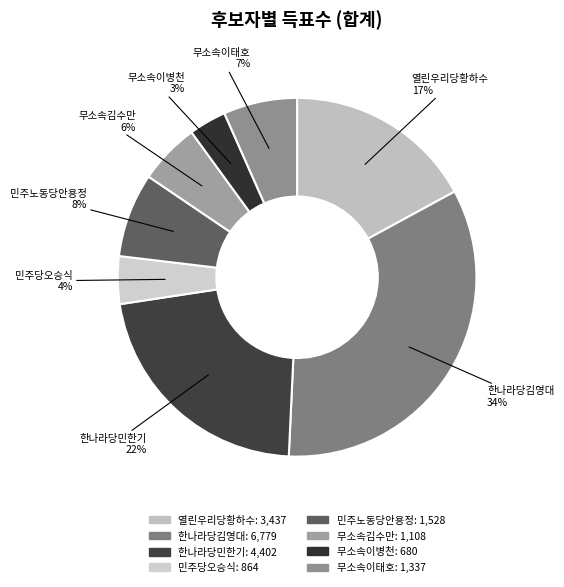

Do 무소속김수만 and 한나라당김영대 together represent more than half of the pie?

No